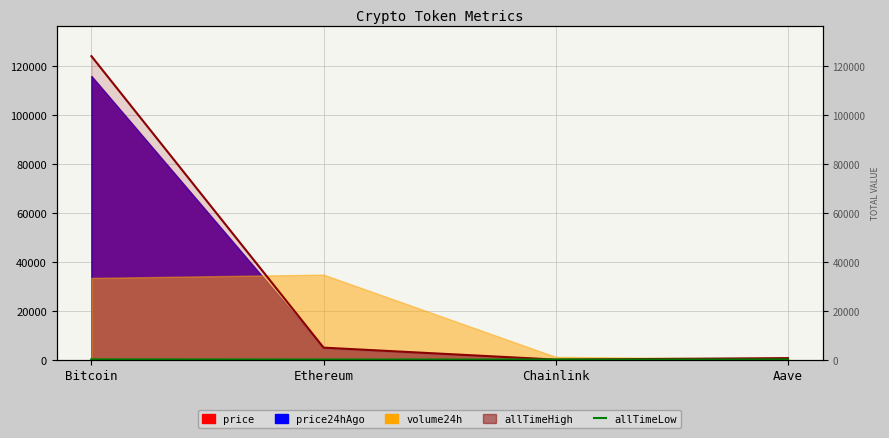

How many values are below 26?

2